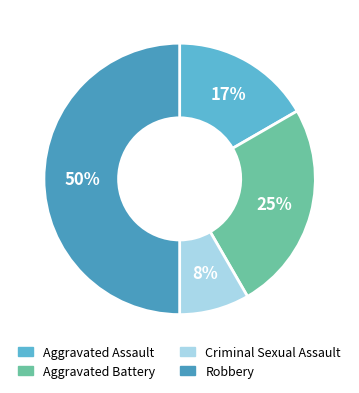

To the nearest percent, what portion does Aggravated Assault represent?

17%